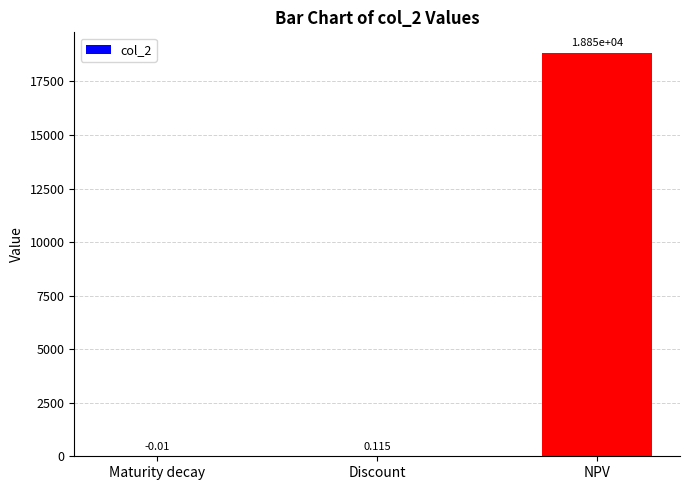

Which category has the highest value across all series?

NPV